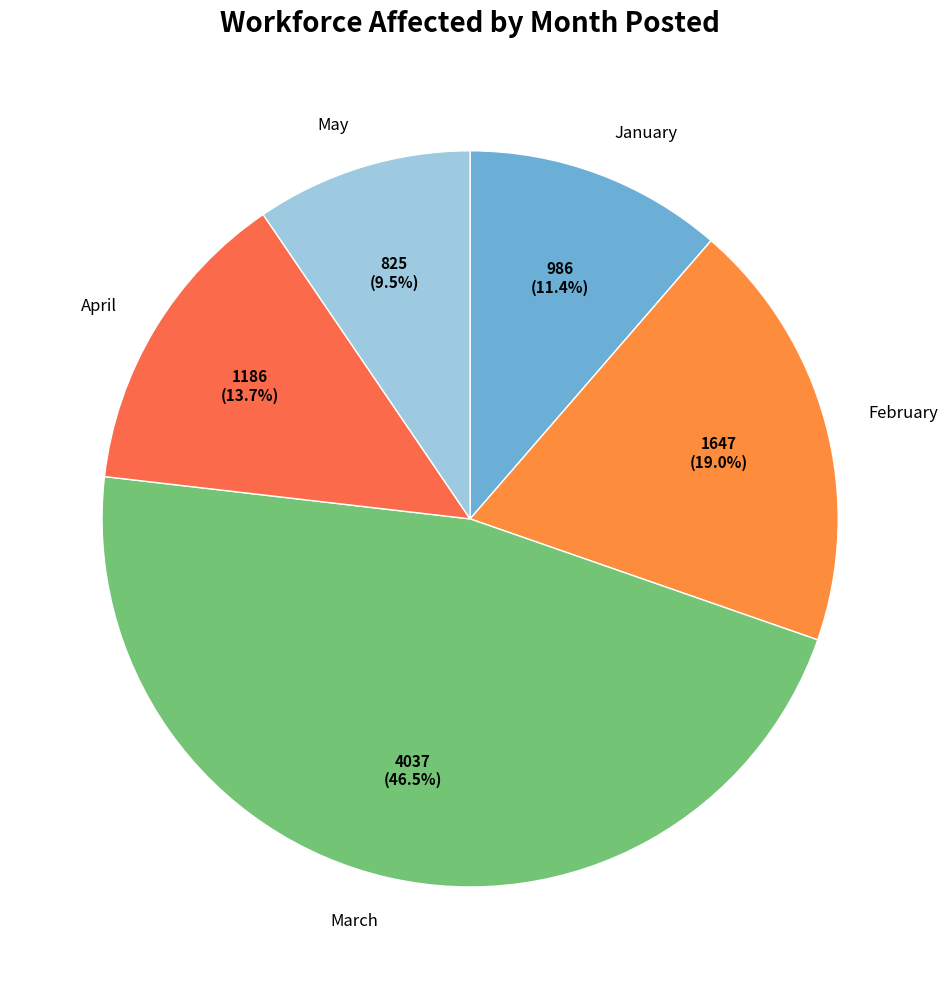

What portion of the pie excludes May?

90.5%